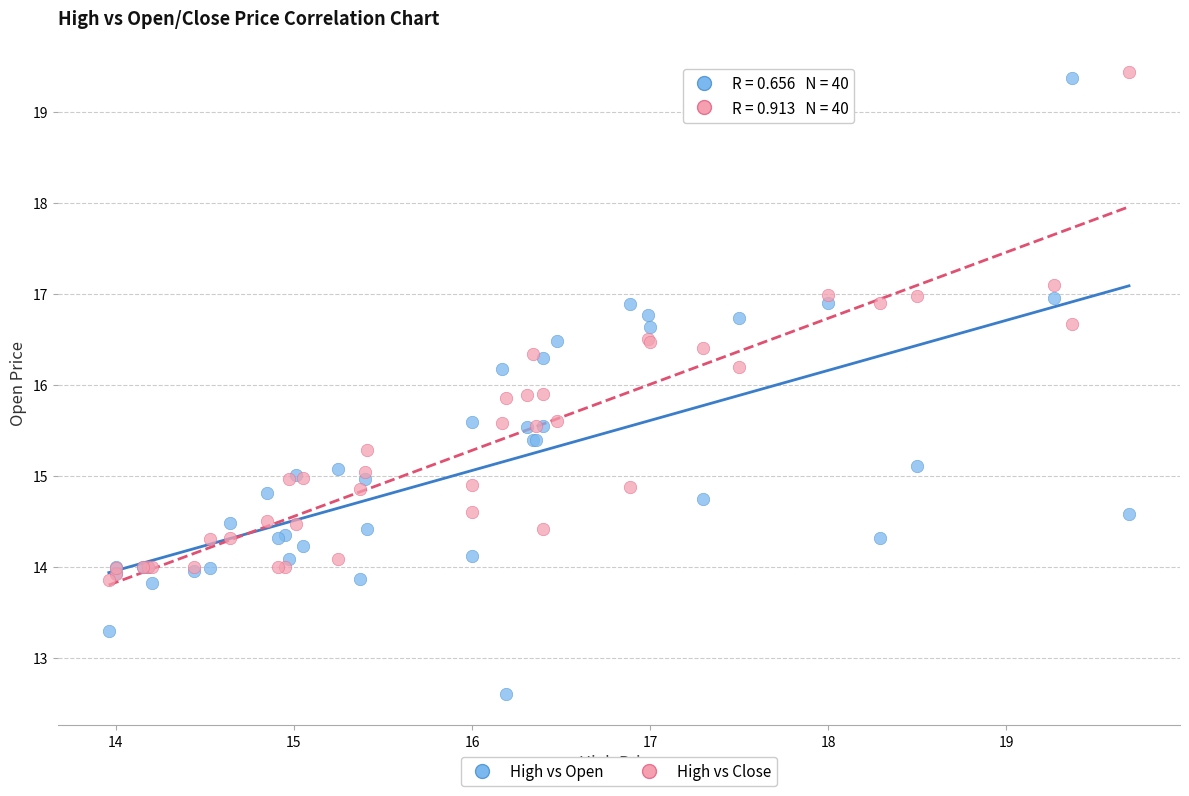

Which series has the widest spread of Y values?

High vs Open